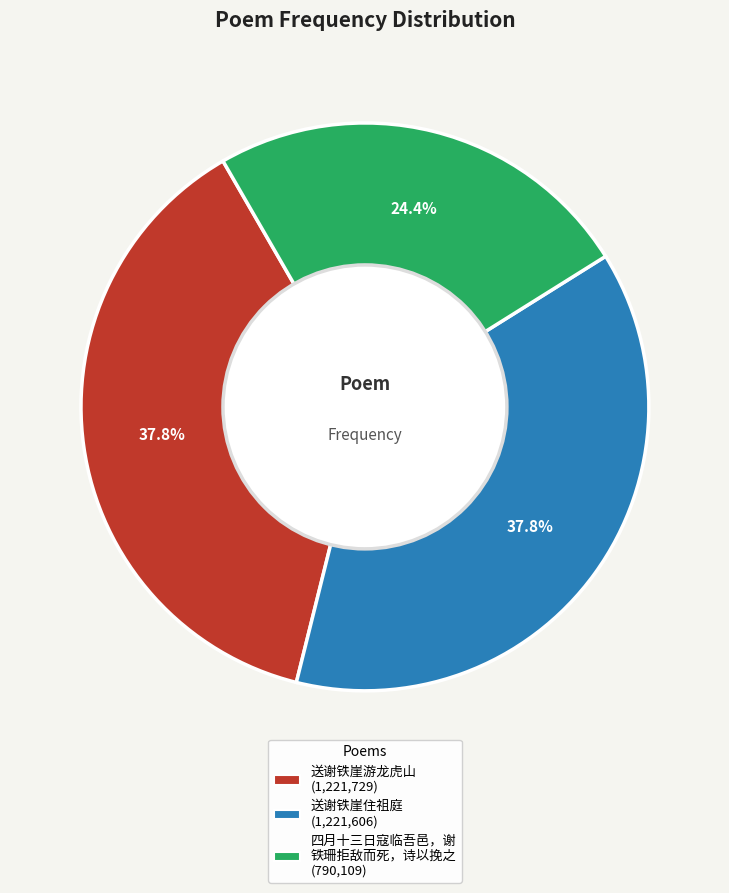

Is there any slice that represents more than half of the pie?

No